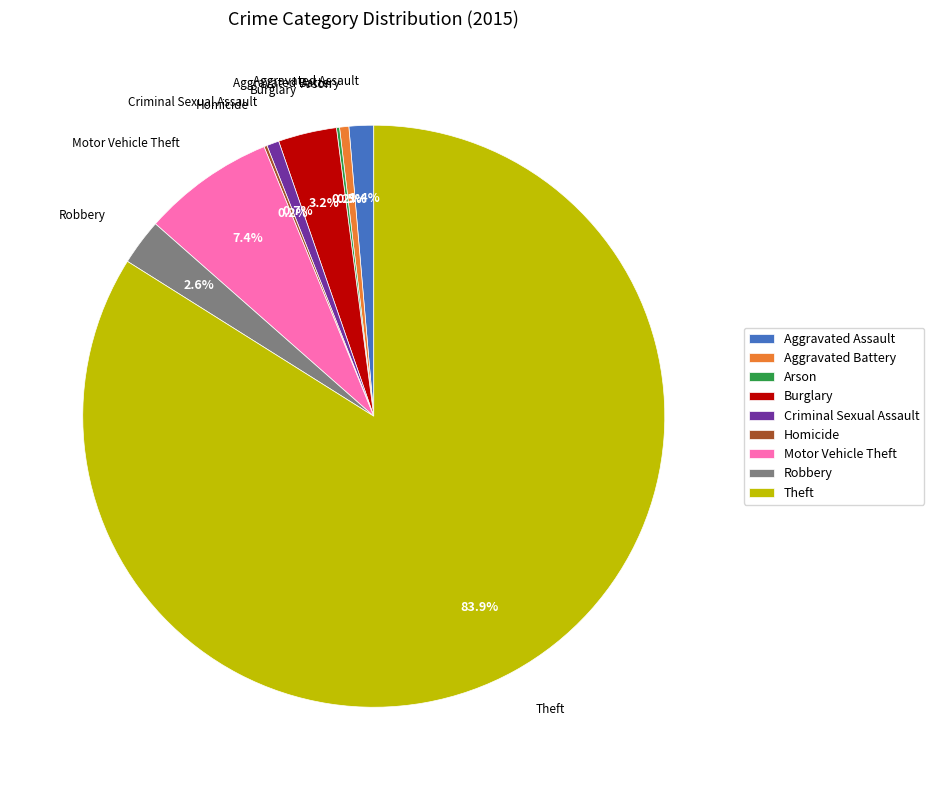

True or false: Motor Vehicle Theft accounts for 7% of the total.

True